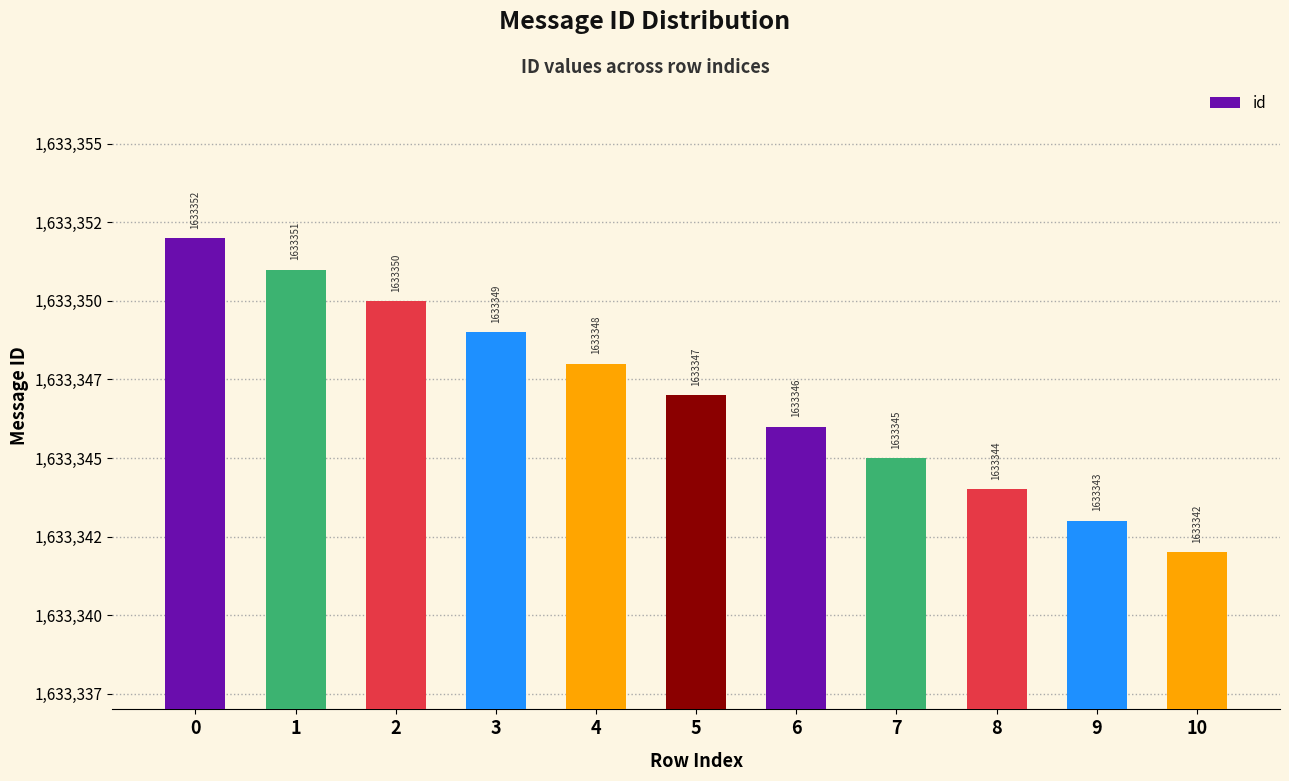

What is the average value?

1633347